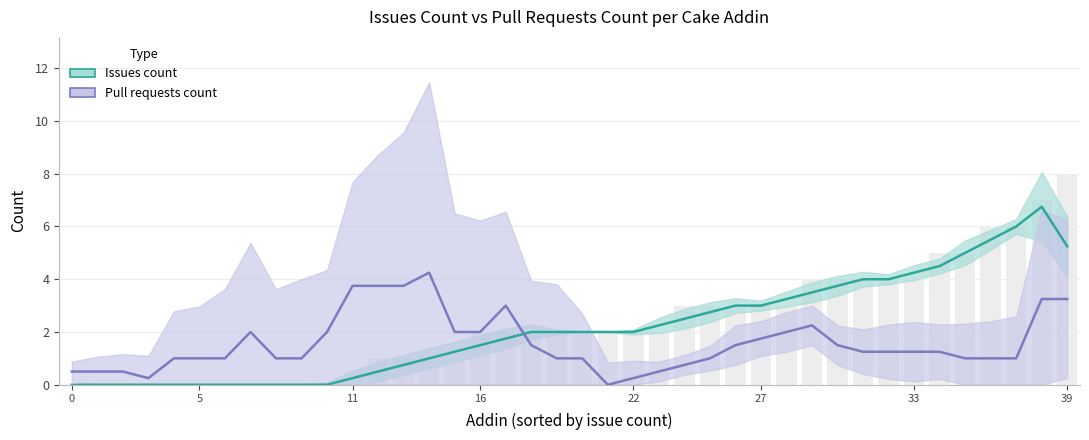

How many groups of bars are there?

40